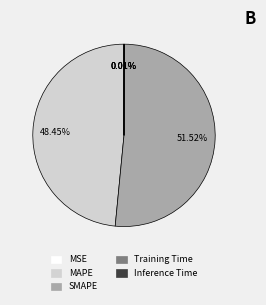

What is the largest slice in the pie chart?

SMAPE